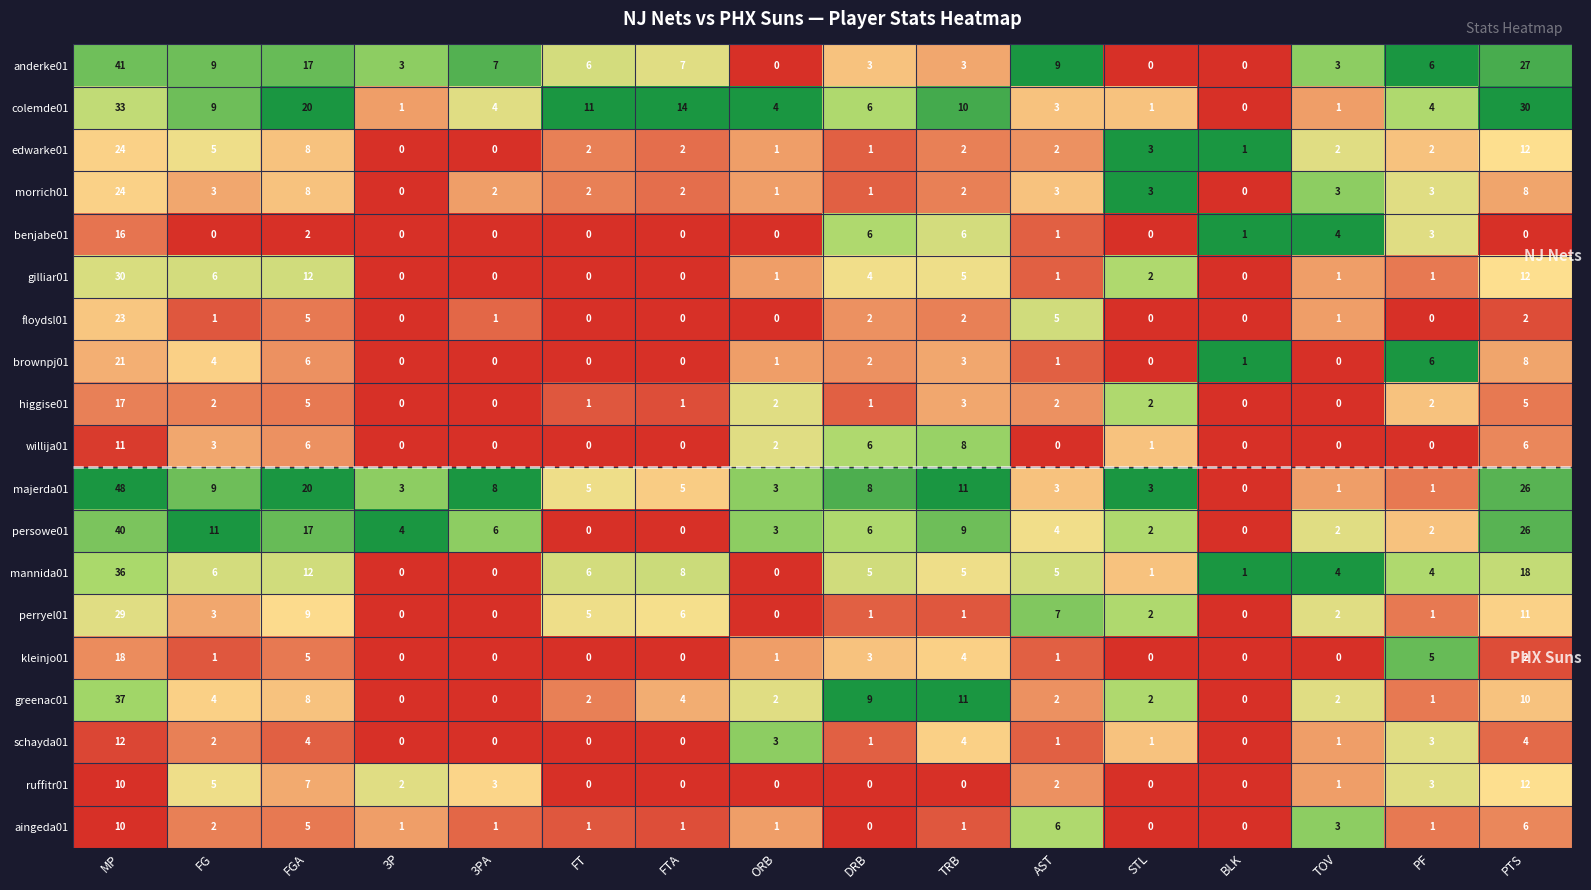

Which series has the widest spread of values?

majerda01